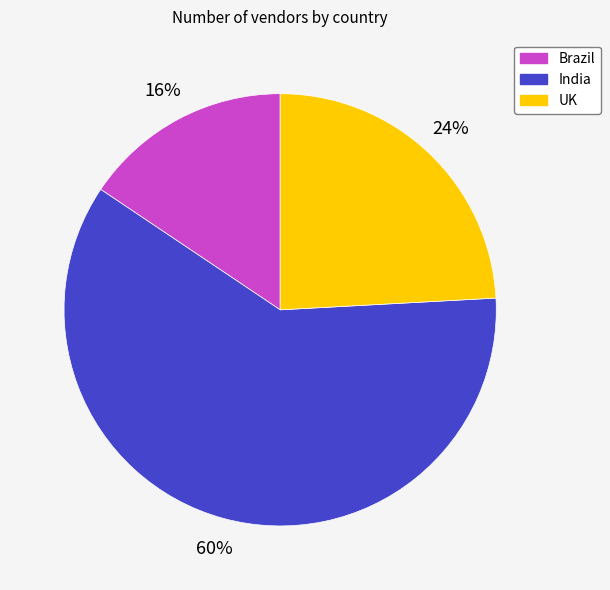

Rank the categories by value from highest to lowest.

India, UK, Brazil